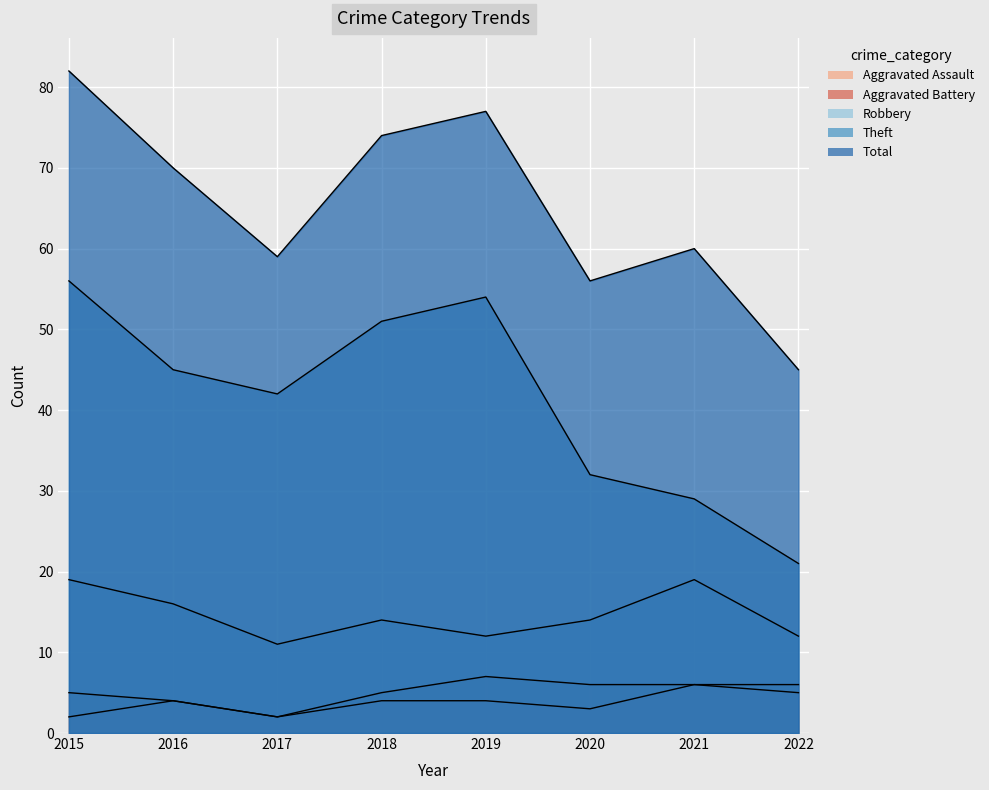

What is the average value of the Total series?

65